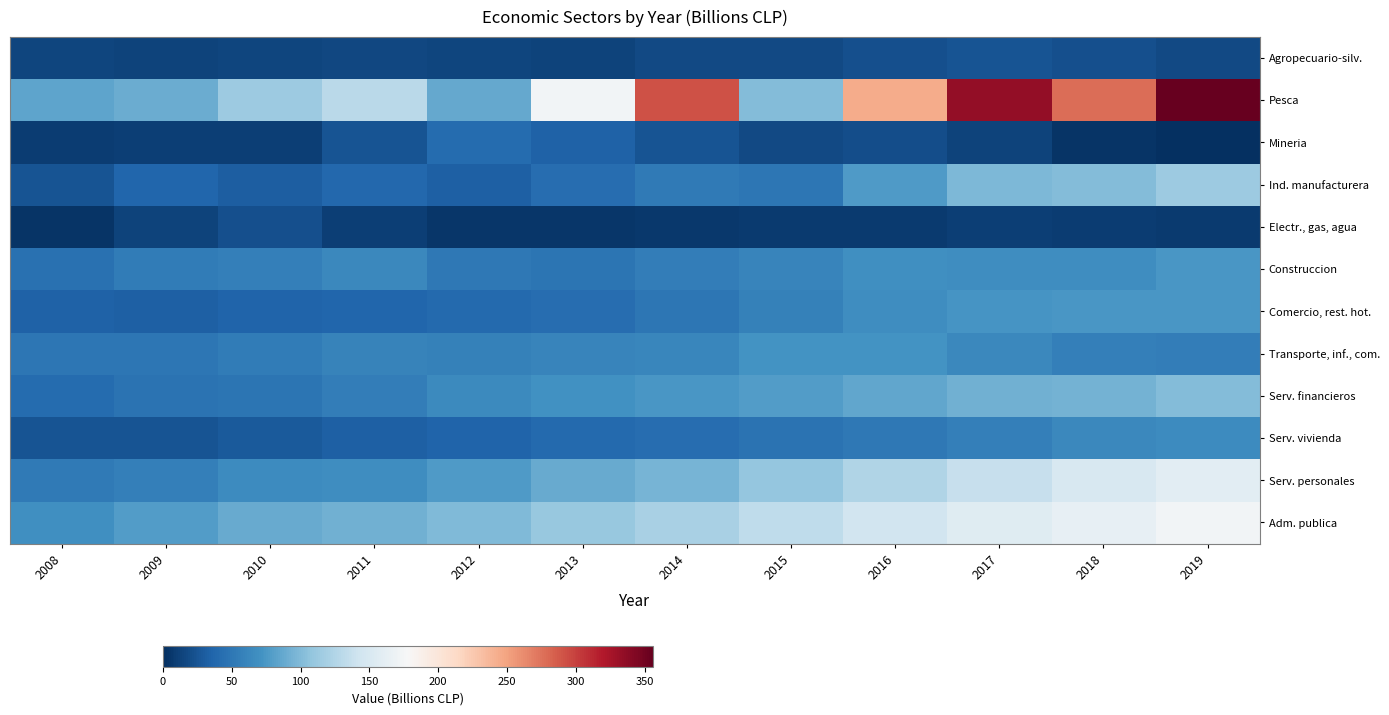

At how many categories does at least one series exceed 197?

5